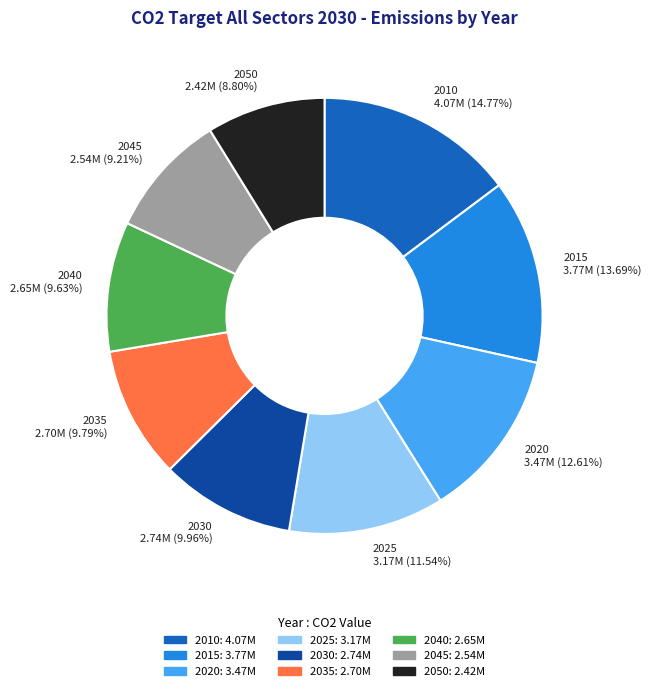

To the nearest percent, what is the combined percentage of 2020 and 2015?

26%